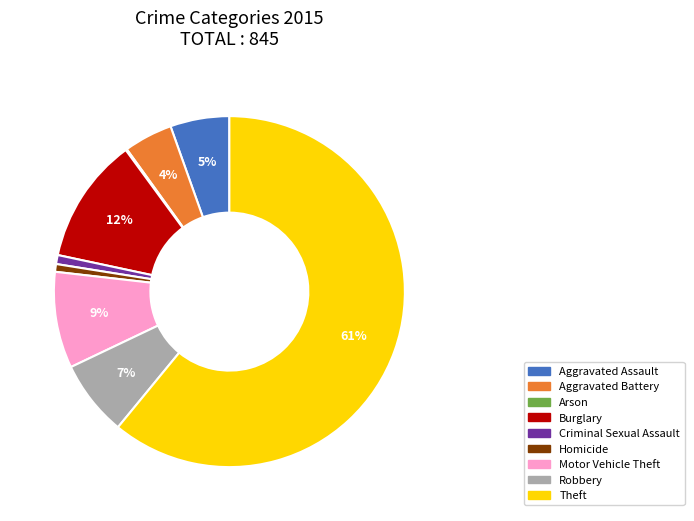

The Burglary slice represents 1% of the pie. True or false?

False